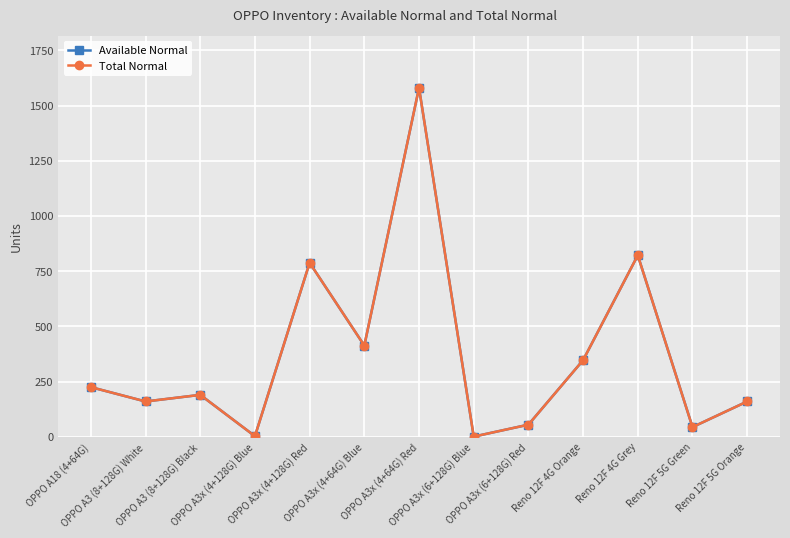

Does the chart have visible grid lines?

Yes